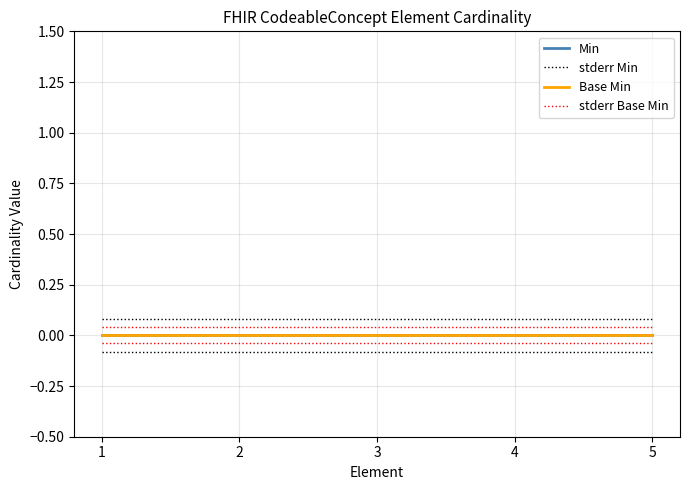

Between 1 and 2, which series saw the biggest shift?

Min